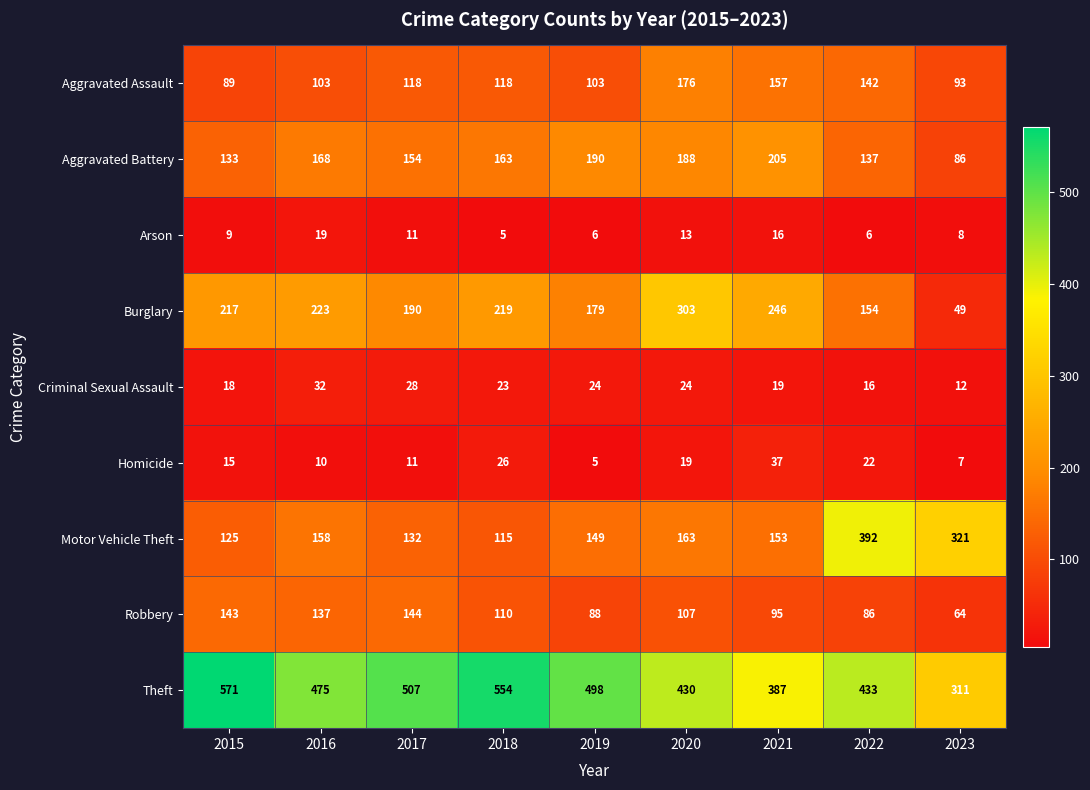

What is the total value across all series at 2018?

1333